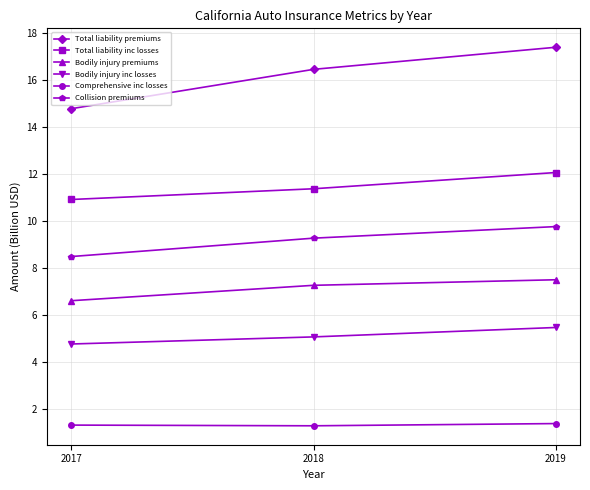

Does the chart display data point markers on the line(s)?

Yes